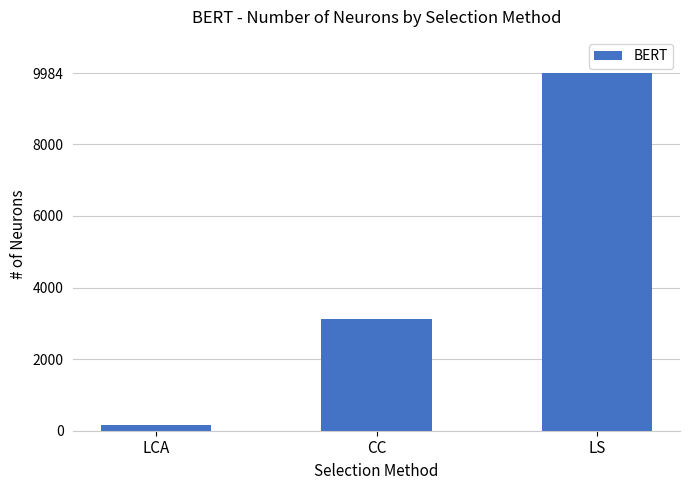

How many bars are there in total?

3